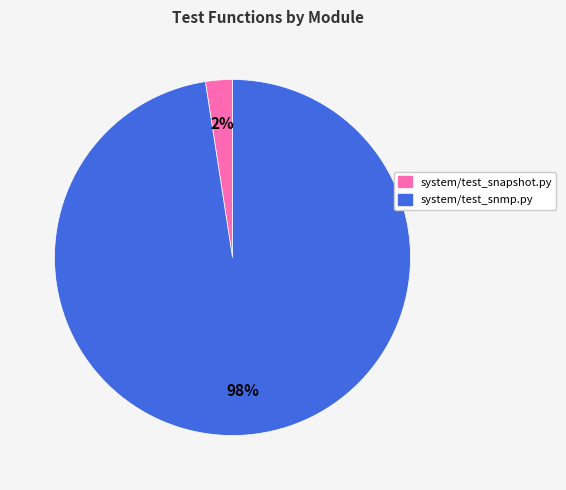

To the nearest percent, what is the average slice percentage?

50%